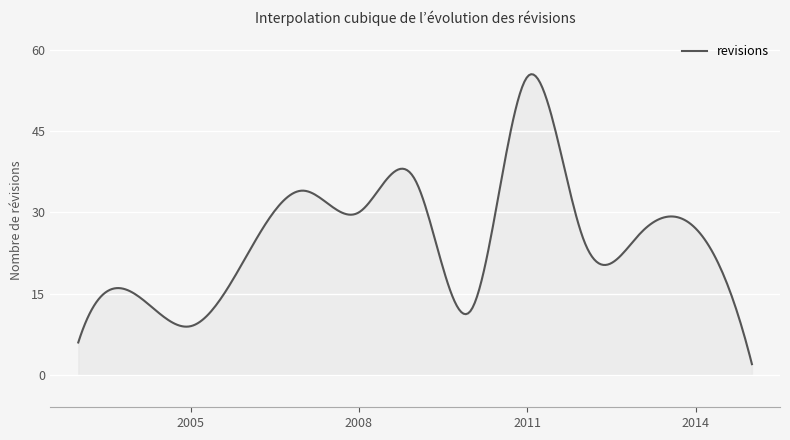

What is the difference between the maximum and minimum values?

53.5